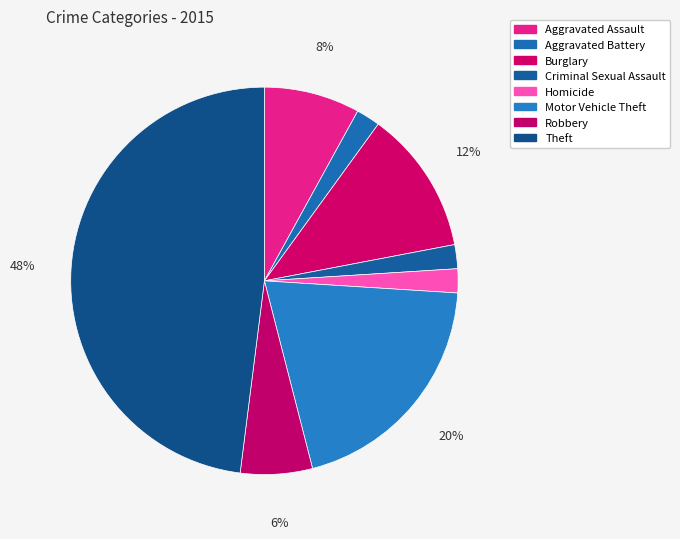

Does any single category account for the majority?

No